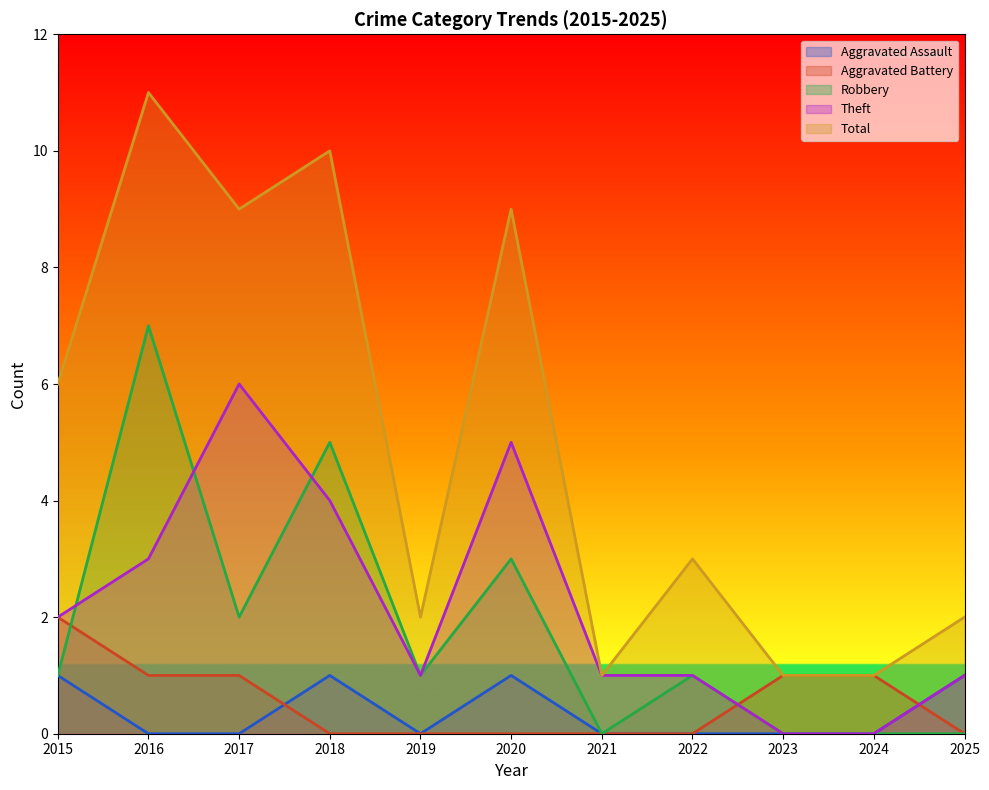

The value of Total at 2023 is 1. True or false?

True